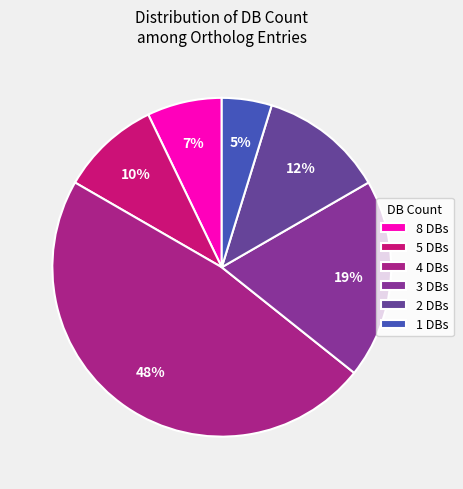

How many segments does this pie chart have?

6